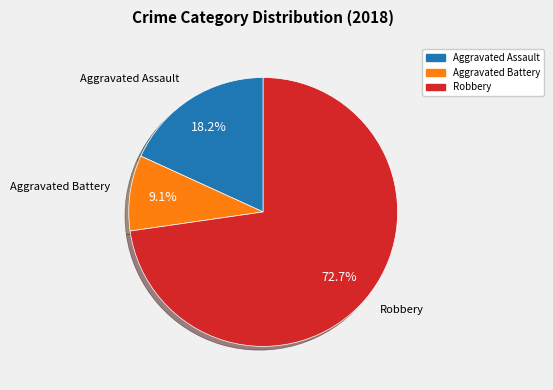

Is there a majority slice in this chart?

Yes